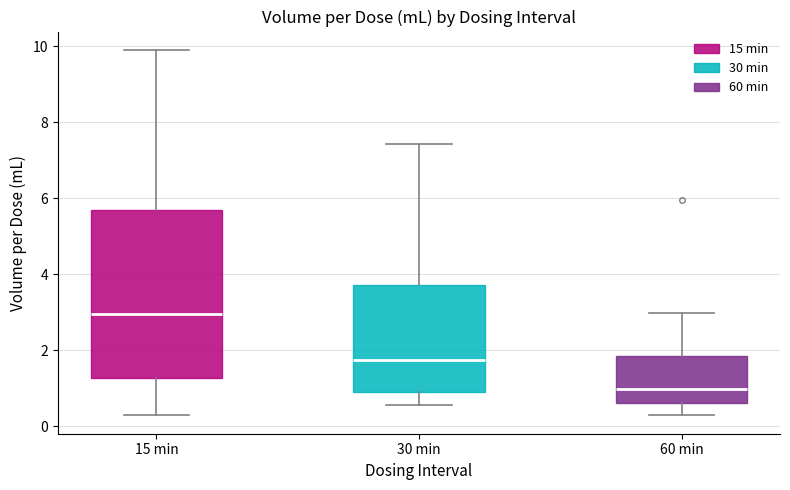

Reading left to right, read every box against the y-axis: the position of its median line, the range the box covers, and the ends of its whiskers. The values are not printed on the chart, so give them approximately, as read against the axis.

15 min: median 3.0, box 1.2 to 5.6, whiskers 0.2 to 10.0
30 min: median 1.8, box 0.8 to 3.8, whiskers 0.6 to 7.4
60 min: median 1.0, box 0.6 to 1.8, whiskers 0.2 to 3.0